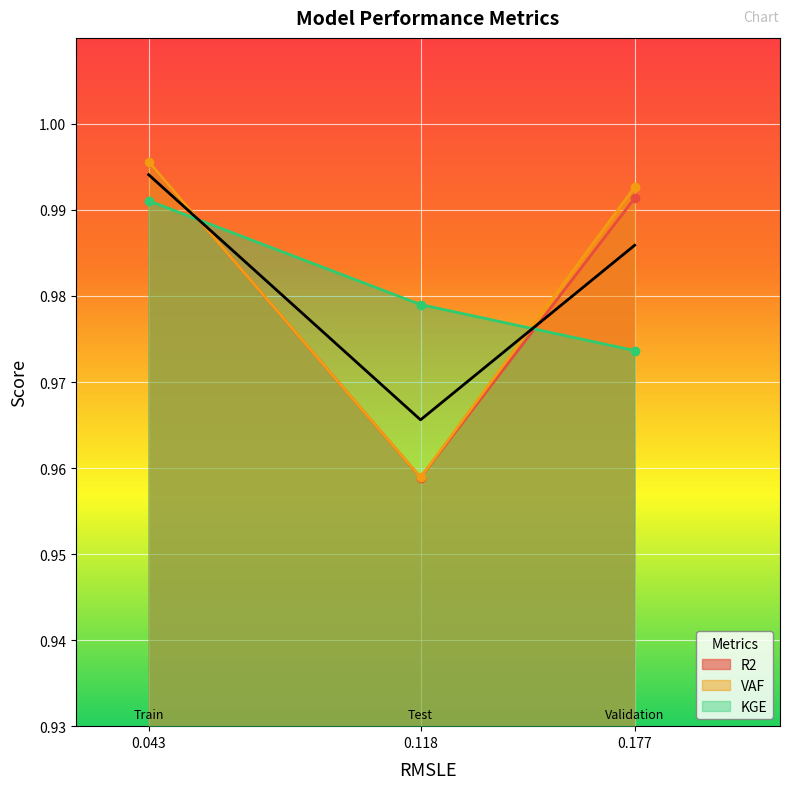

What is the minimum value for VAF?

1.0